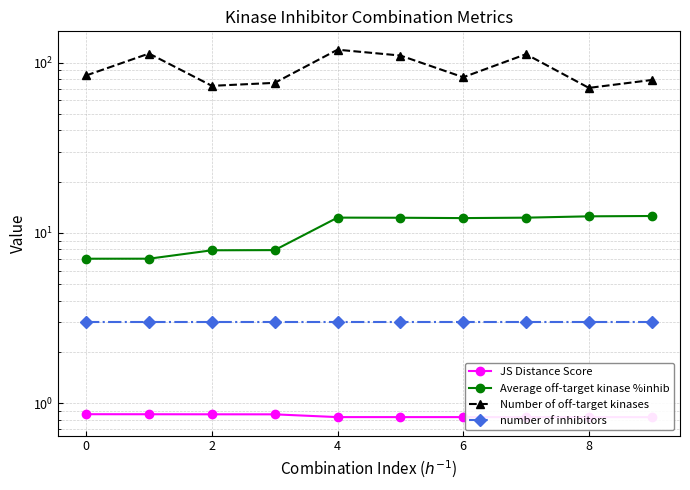

True or false: number of inhibitors has more than 2 points higher than both neighbors.

False